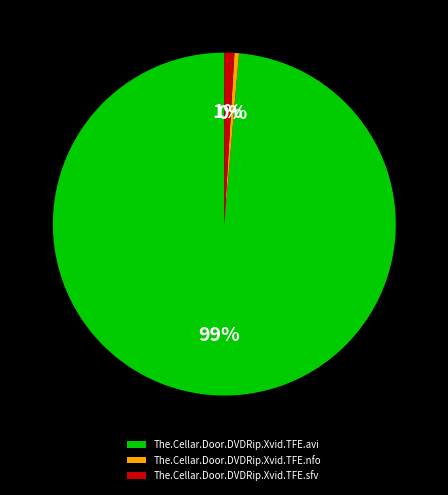

What percentage is the The.Cellar.Door.DVDRip.Xvid.TFE.sfv slice, to the nearest percent?

1%